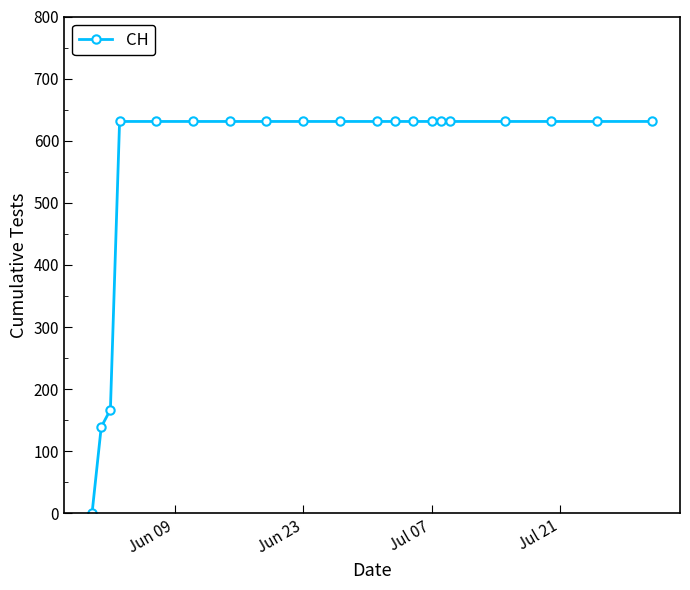

What is the greatest value displayed?

631